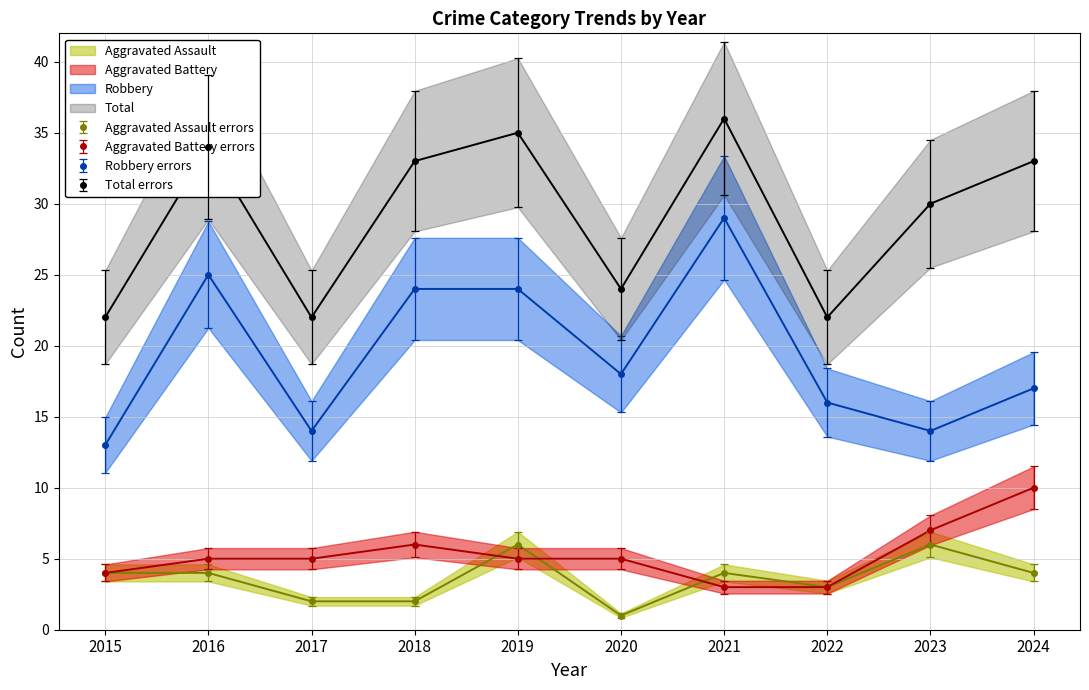

Does the chart have visible grid lines?

Yes